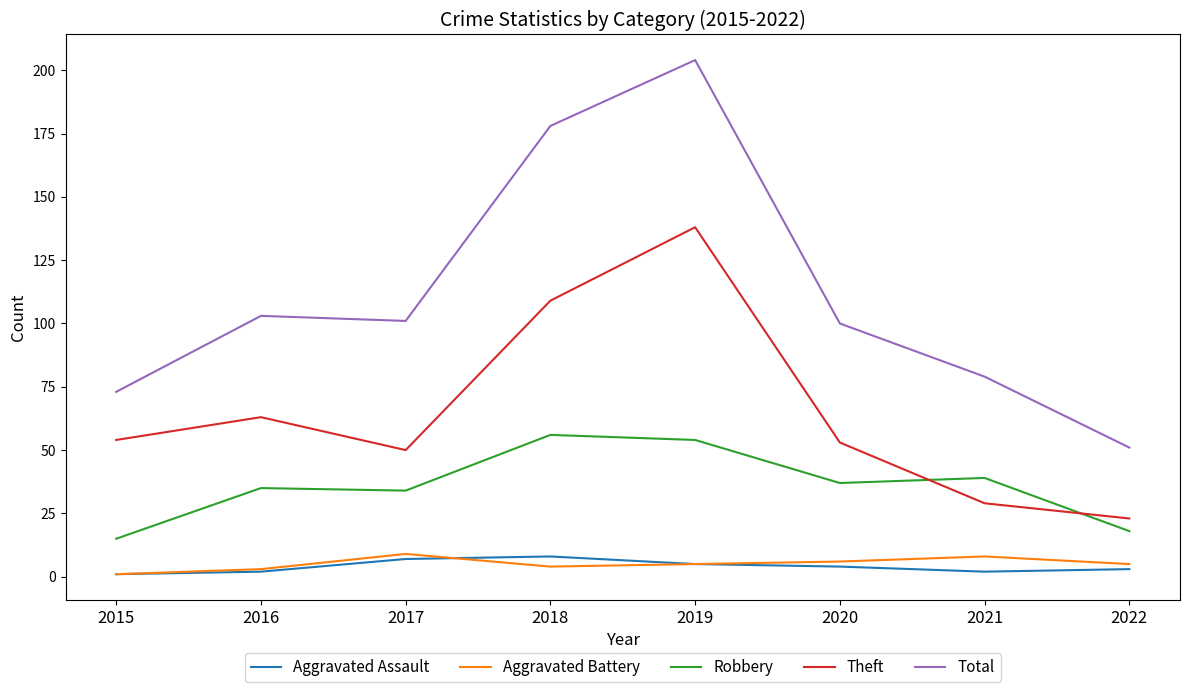

Which series has the largest range (max minus min)?

Total